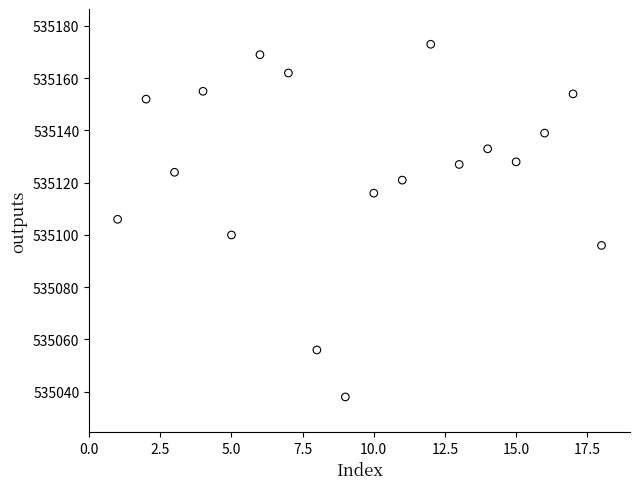

What is the range of Y values (max minus min)?

135